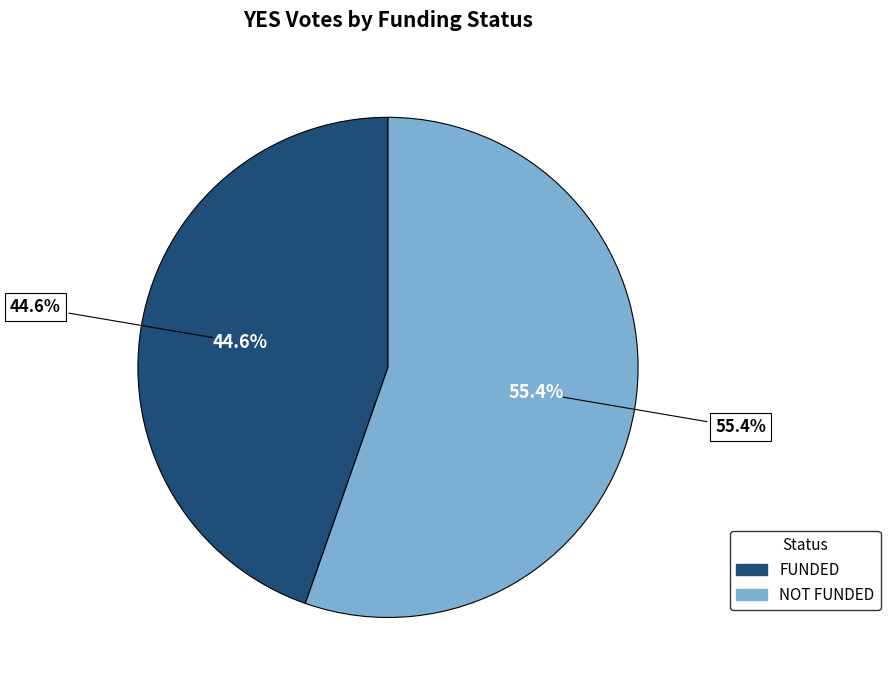

Do Frictionless document verification and ALLIN Betting DAO together represent more than half of the pie?

No